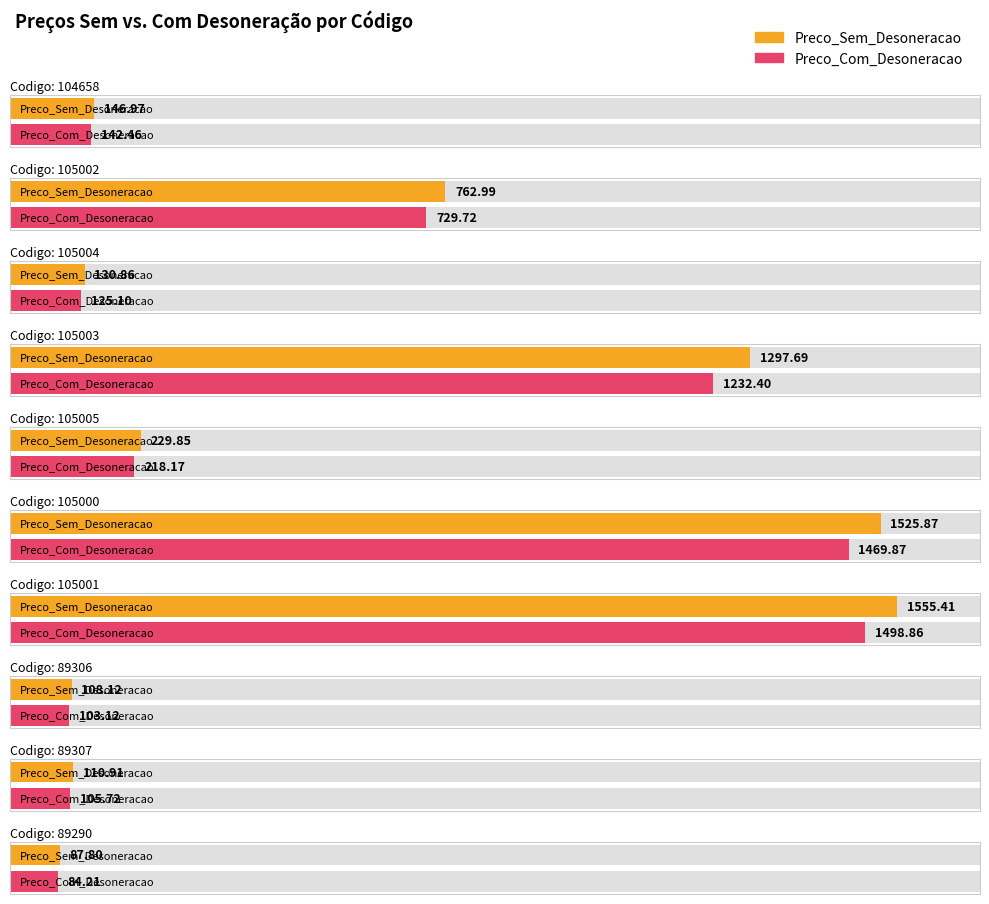

What value does the Preco_Sem_Desoneracao series have at 89306?

108.1